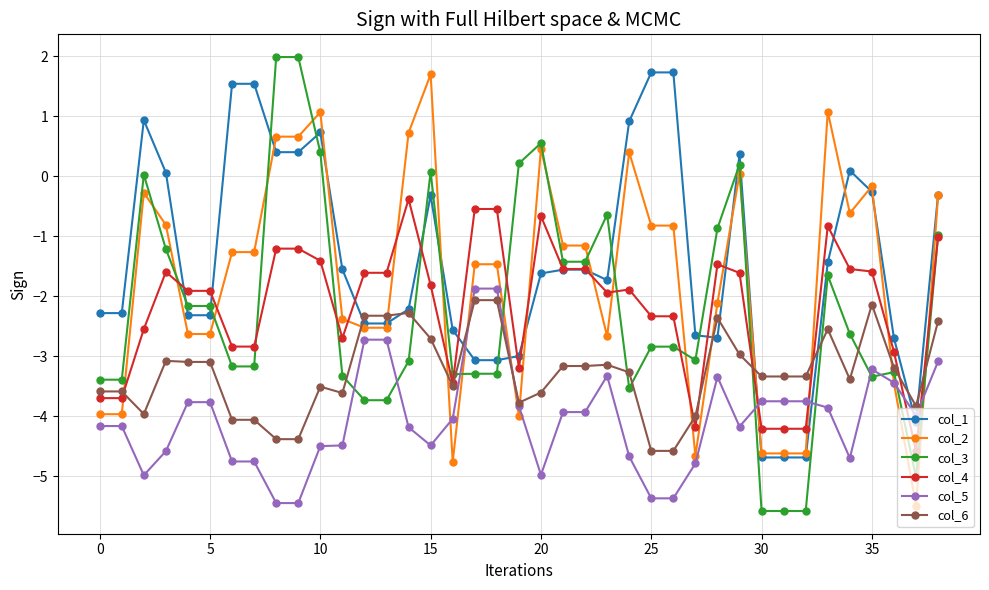

True or false: col_1 has more than 0 points higher than both neighbors.

True